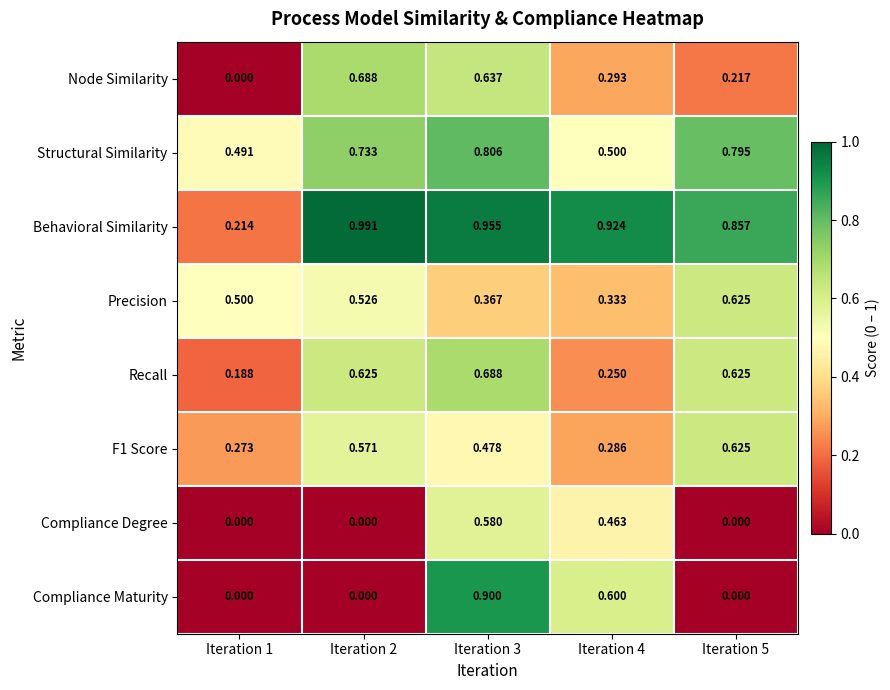

Which series has the largest total across all categories?

Behavioral Similarity